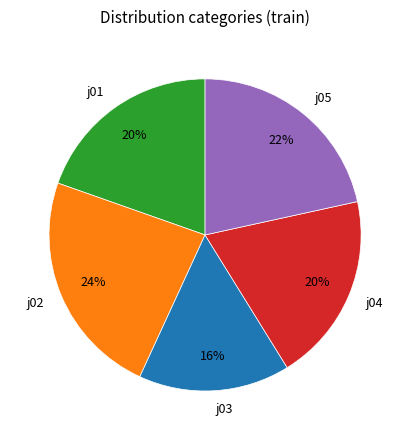

Does any single category account for the majority?

No